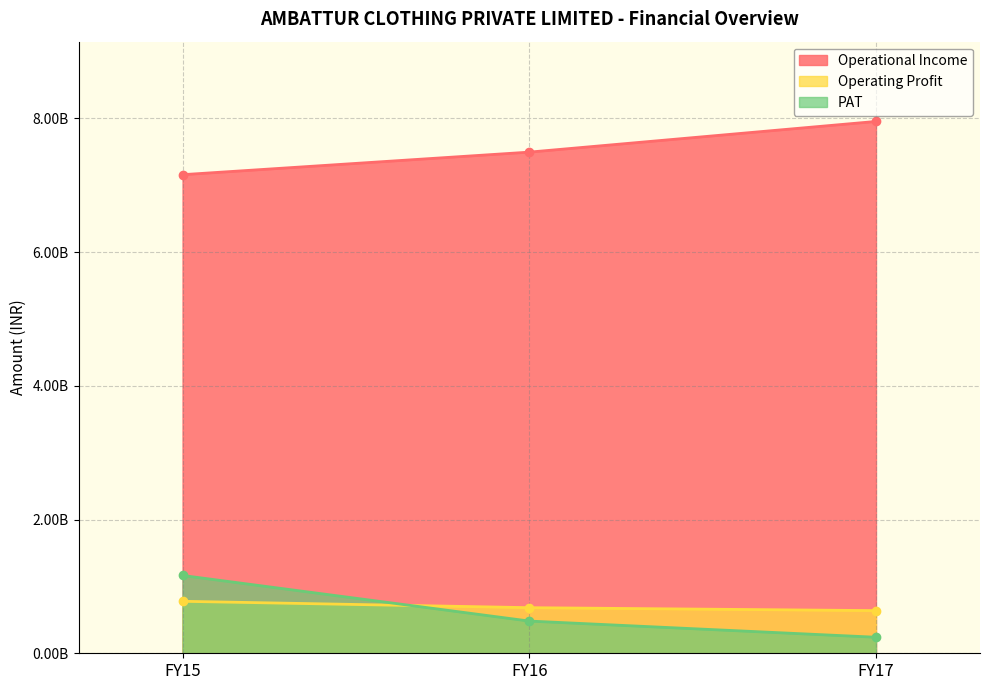

Reading right to left, list all the values displayed in this chart.

Operational Income: 7952782000	7494007000	7156746000
Operating Profit: 637943000	681921000	777424000
PAT: 239836000	481765000	1163472000